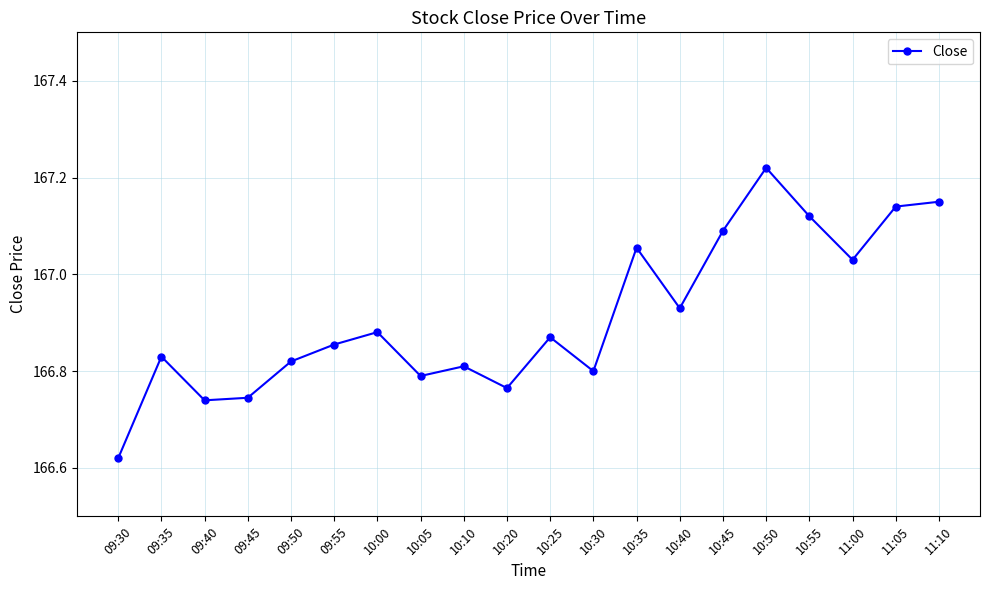

What is the change in value from 09:30 to 10:30?

+0.2